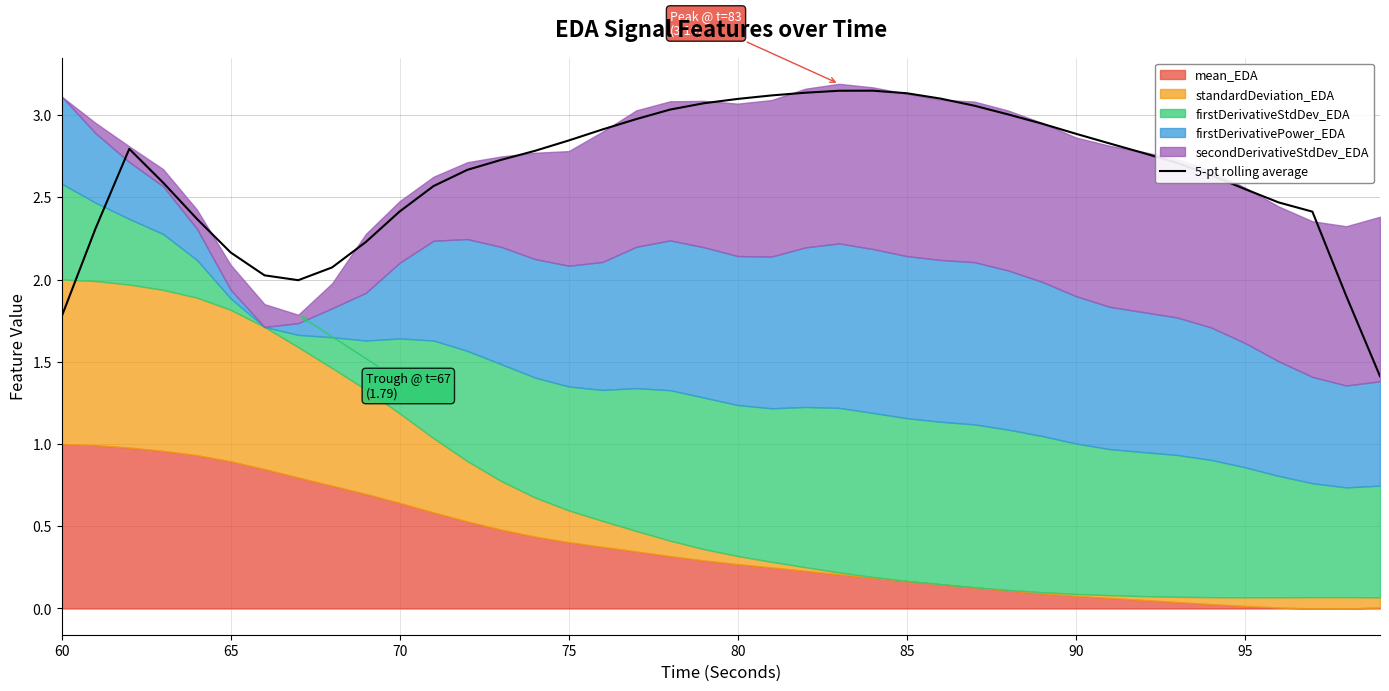

What is the value of the 26th point from the left?

3.1